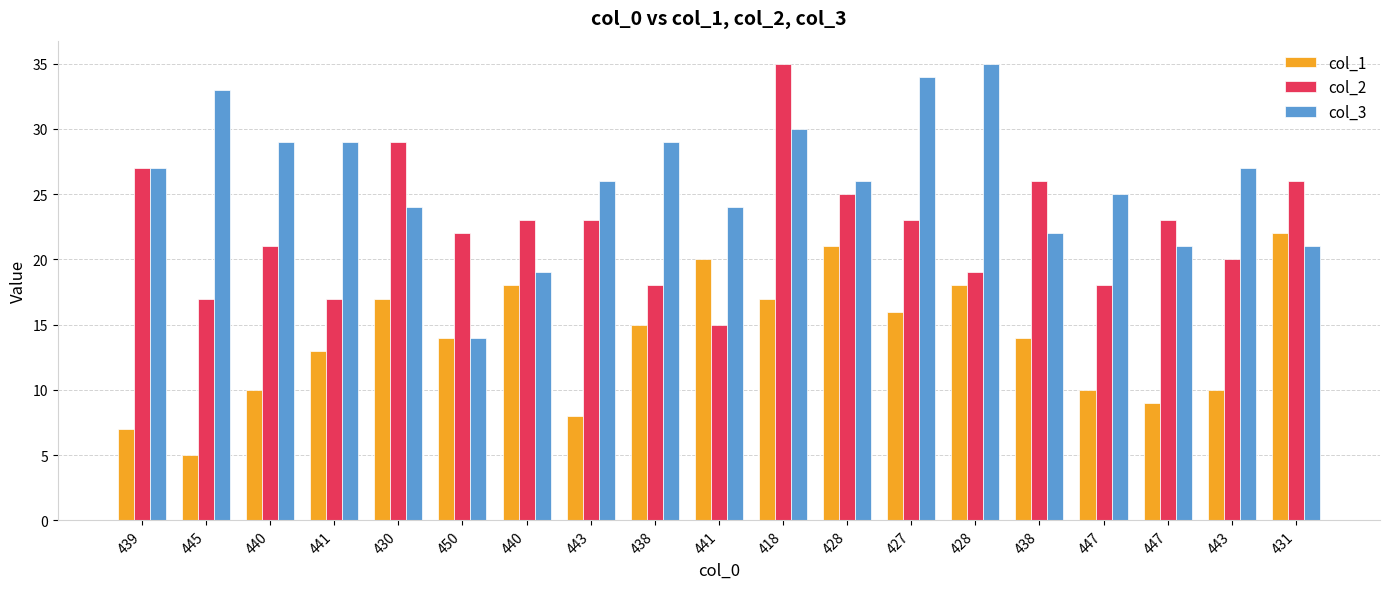

At which label is col_1 closest to 13?

441